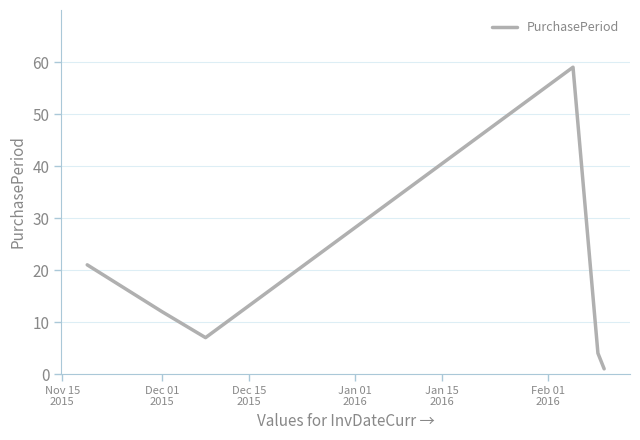

What is the greatest value displayed?

59